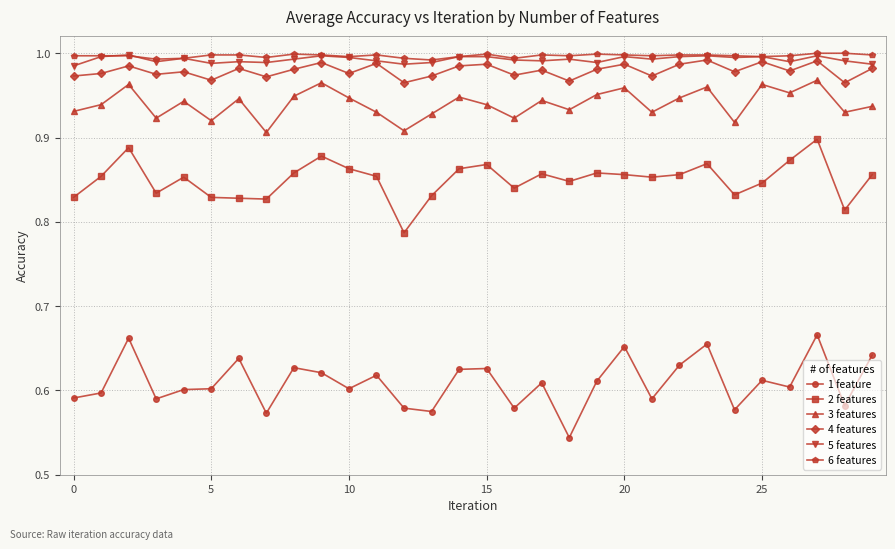

True or false: 1 feature and 2 features cross at least once.

False